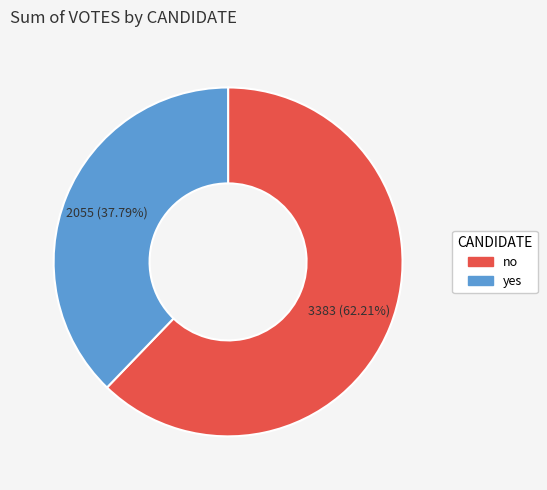

To the nearest percent, what is the combined percentage of yes and no?

100%